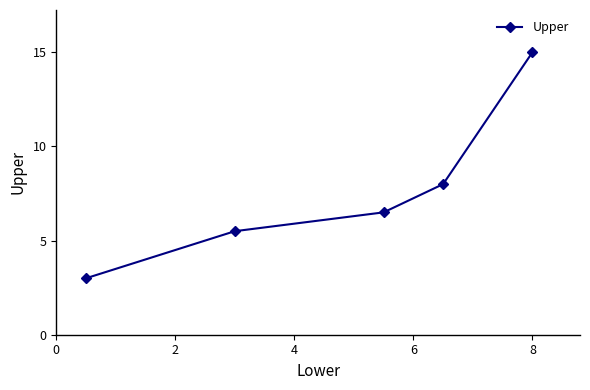

What is the average value?

7.6